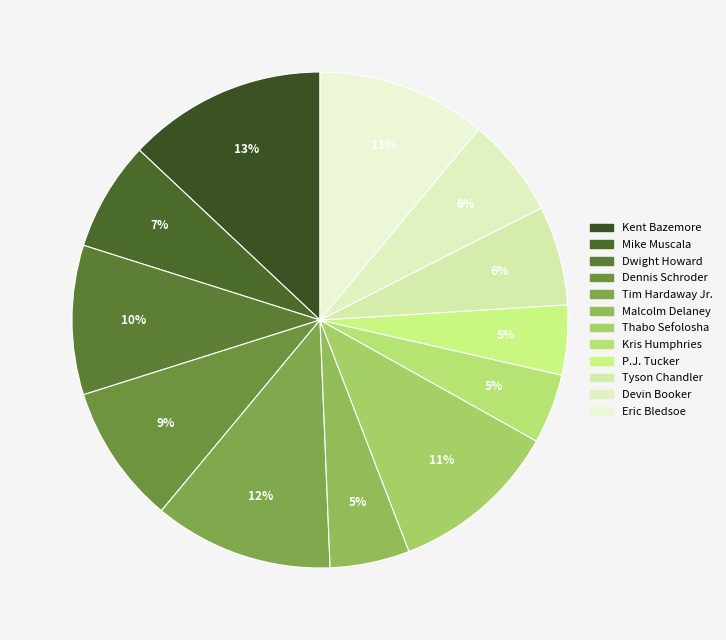

Combined, do Dwight Howard and Tyson Chandler account for over 50%?

No